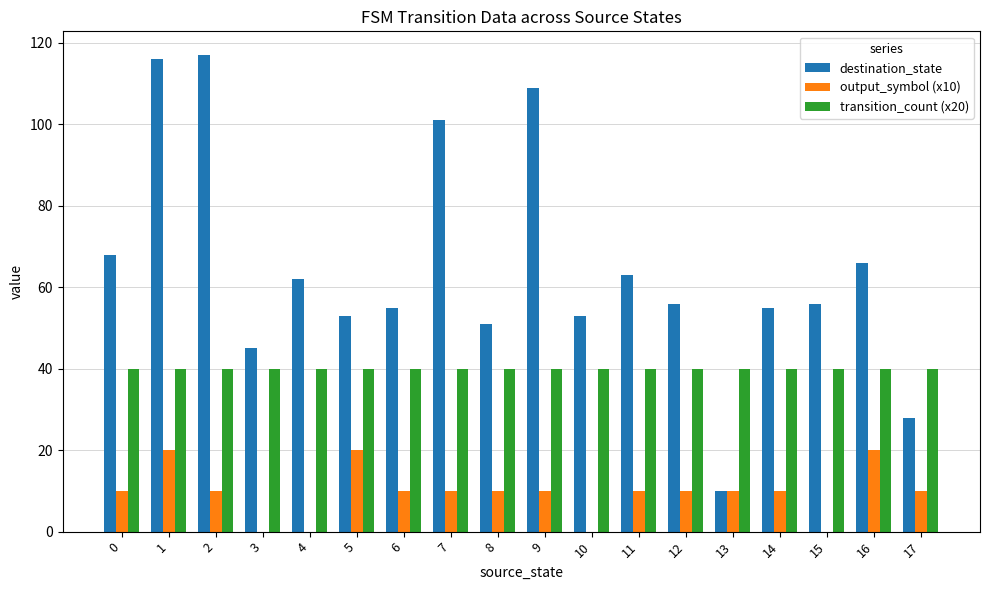

True or false: transition_count (x20) has a value of 23 at 17.

False